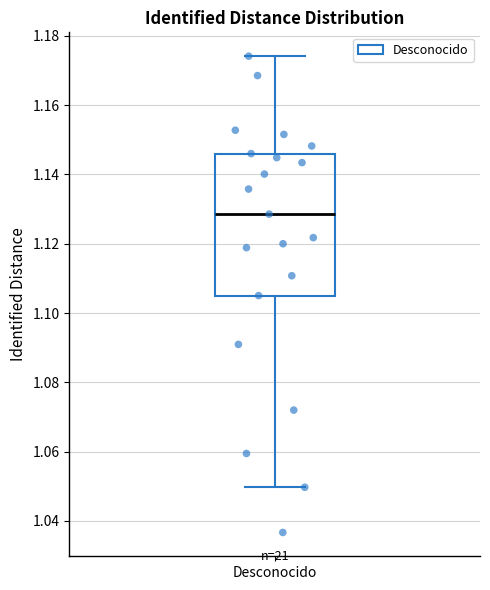

Transcribe this box plot: give where the median line is, the range the box spans, and where the two whiskers end, as read against the y-axis. The values are not printed on the chart, so give them approximately, as read against the axis.

median 1.128, box 1.106 to 1.146, whiskers 1.050 to 1.174